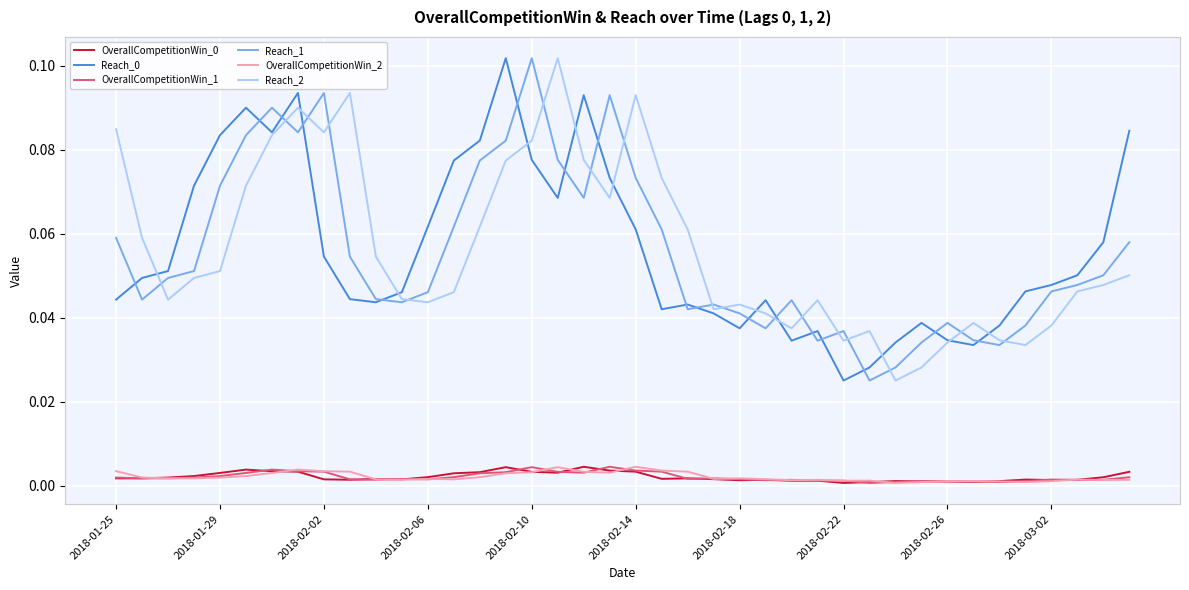

Count the number of categories in the chart.

40